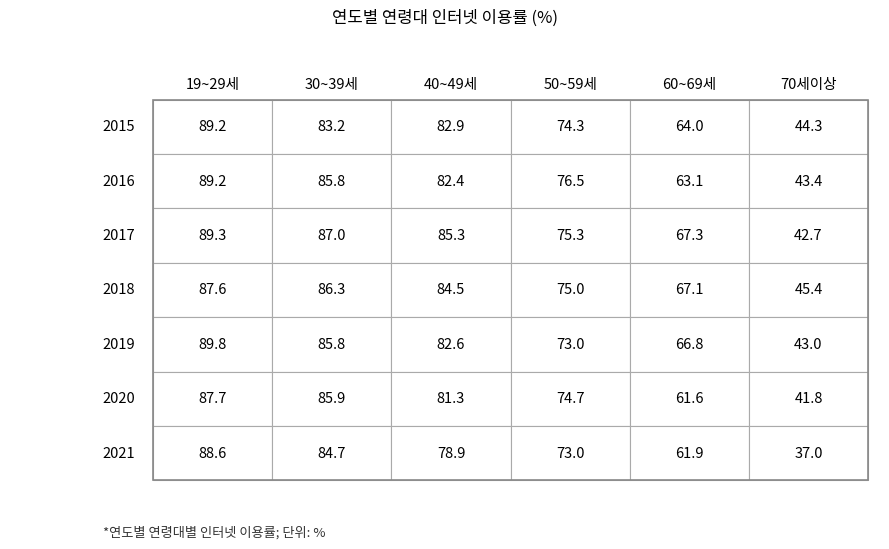

What is the total value across all series at 4?

451.8